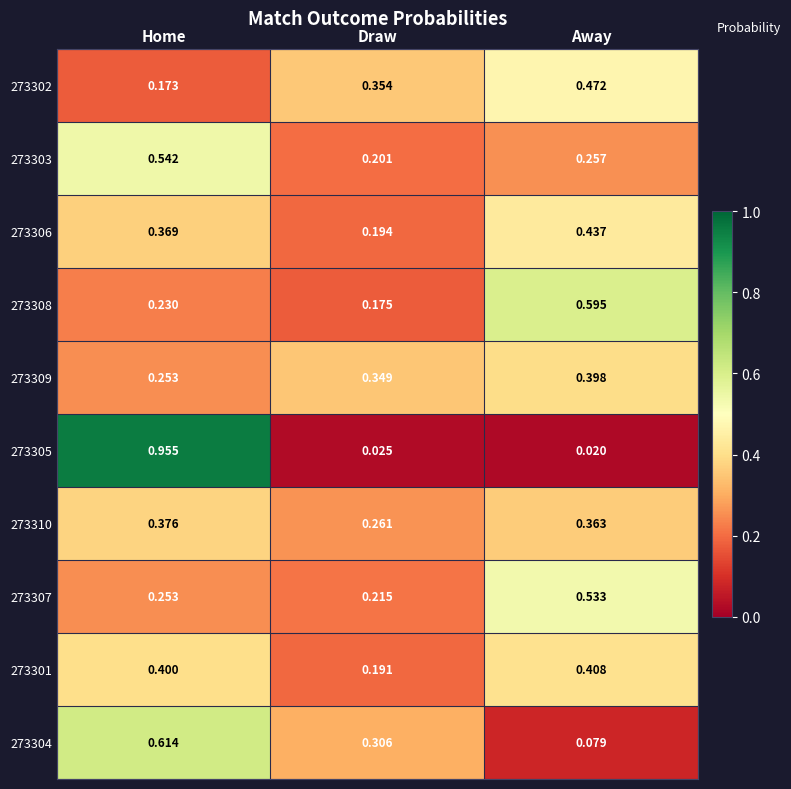

How many categories are shown in the chart?

3